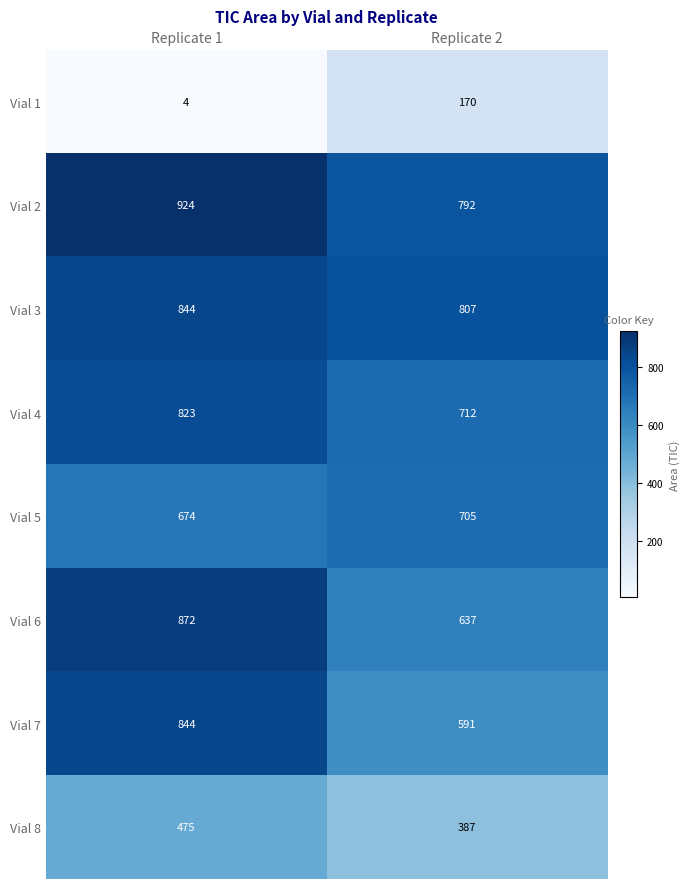

What is the greatest value displayed?

924